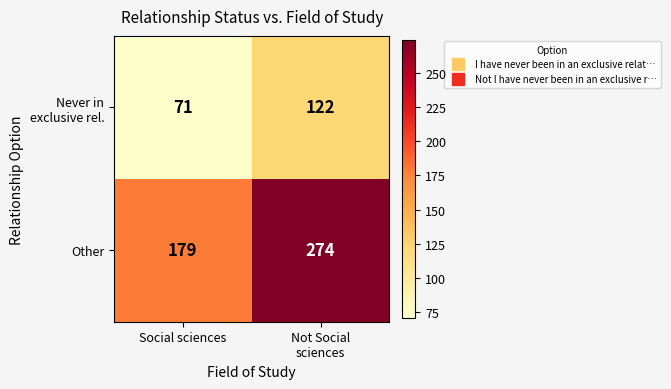

Which series has the largest total across all categories?

Other